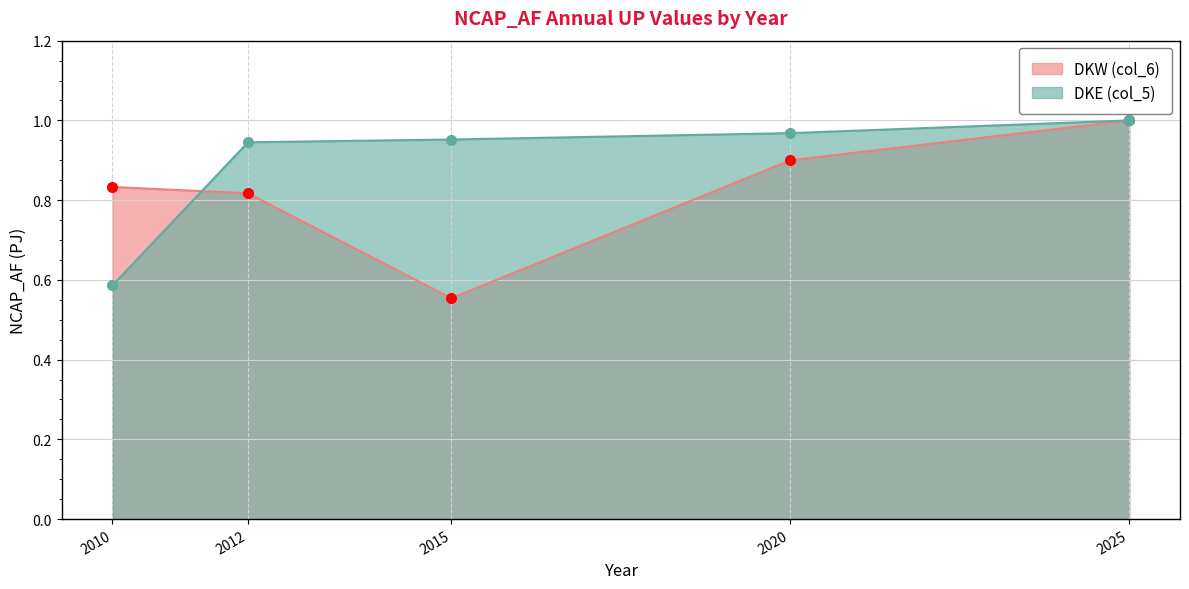

How many intersections are there between DKE (col_5) and DKW (col_6)?

1